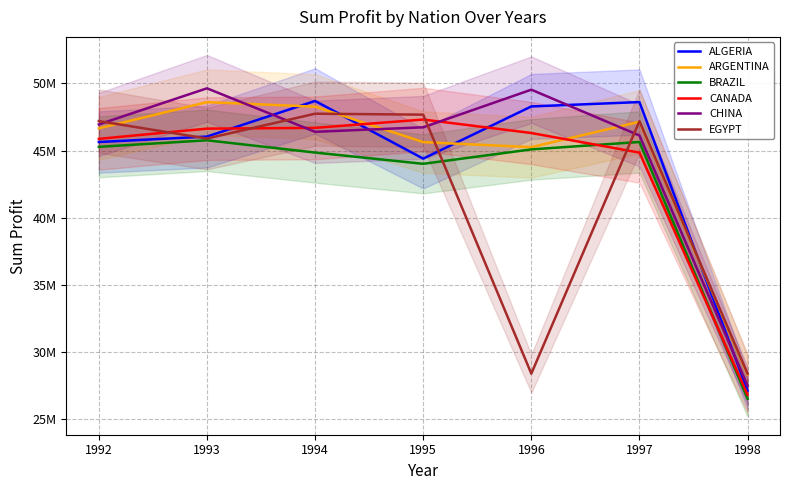

At which category is the sum across all series the highest?

1994